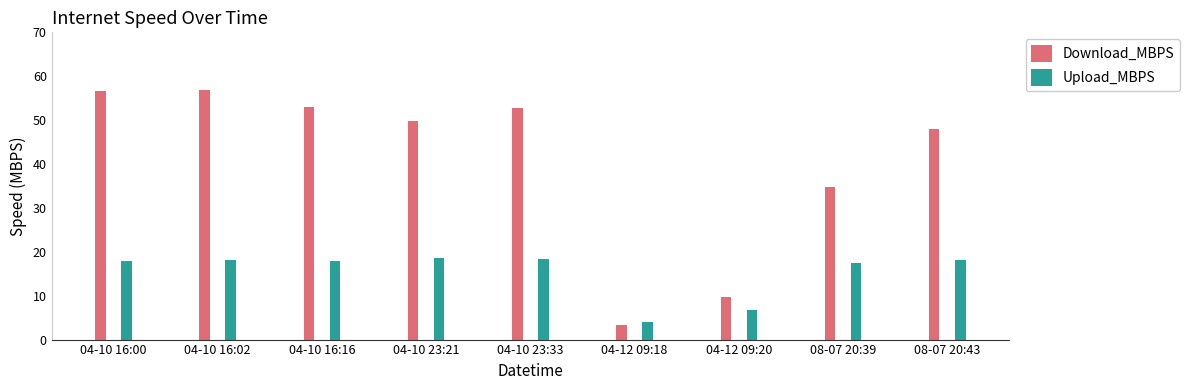

At how many categories does at least one series exceed 15?

7